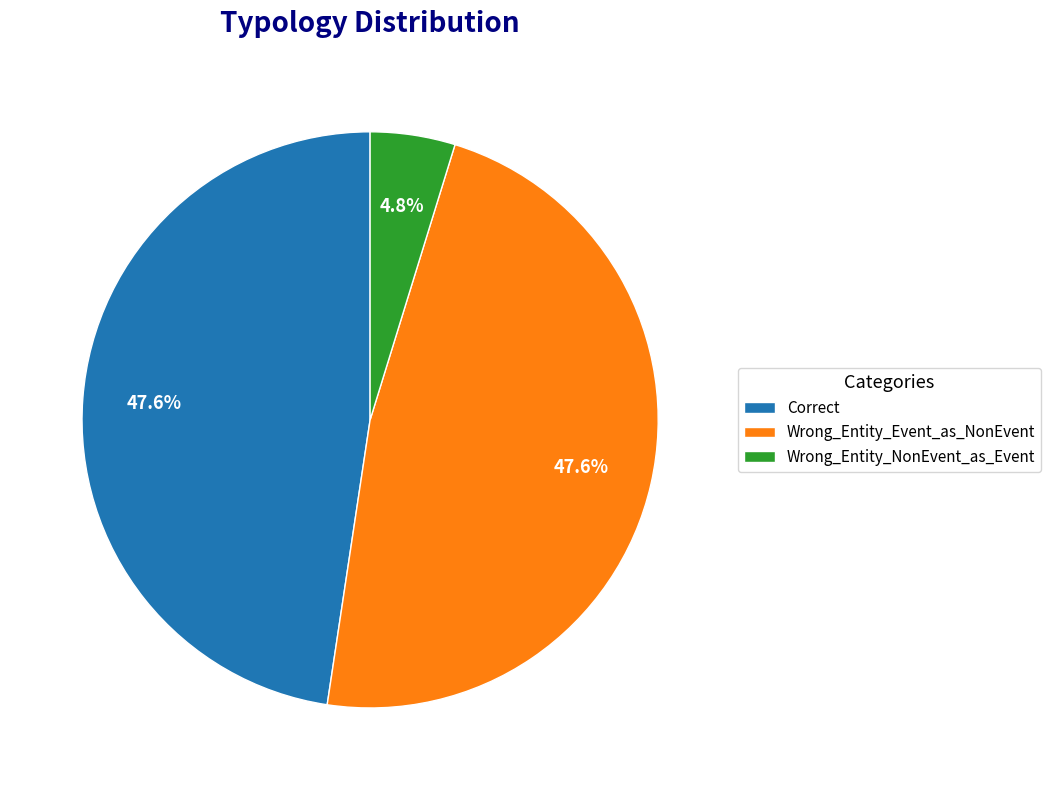

Between Correct and Wrong_Entity_NonEvent_as_Event, which is larger?

Correct